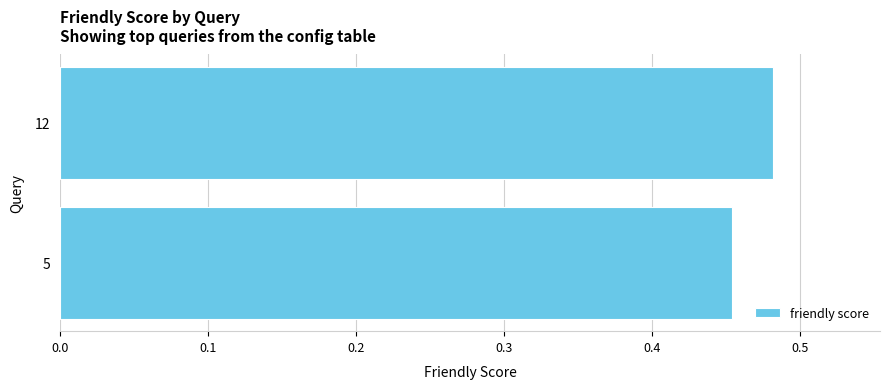

The value at 5 is 0.3. True or false?

False